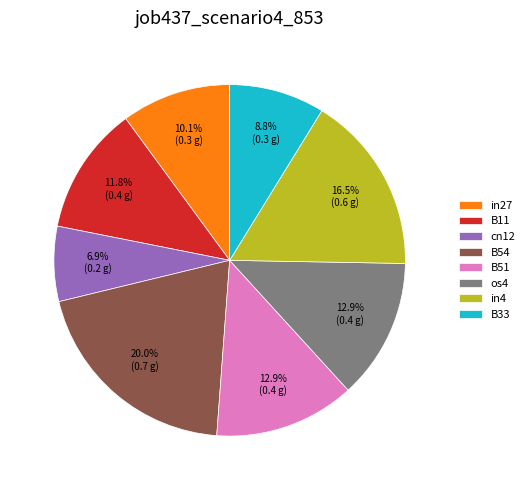

Which has a higher value, in27 or B54?

B54